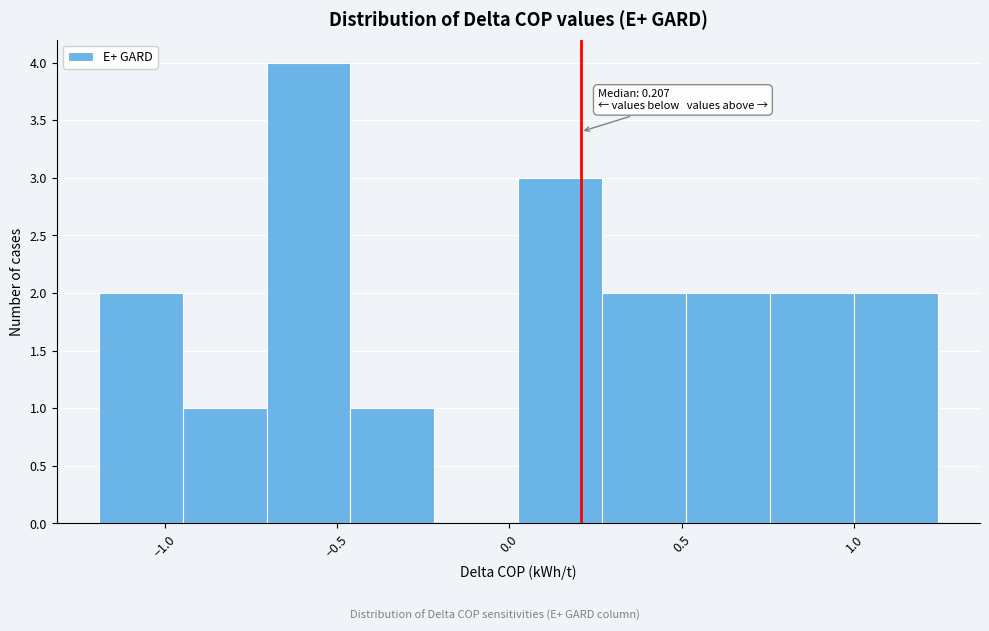

Which range on the x-axis has the tallest bar?

-0.70 to -0.45